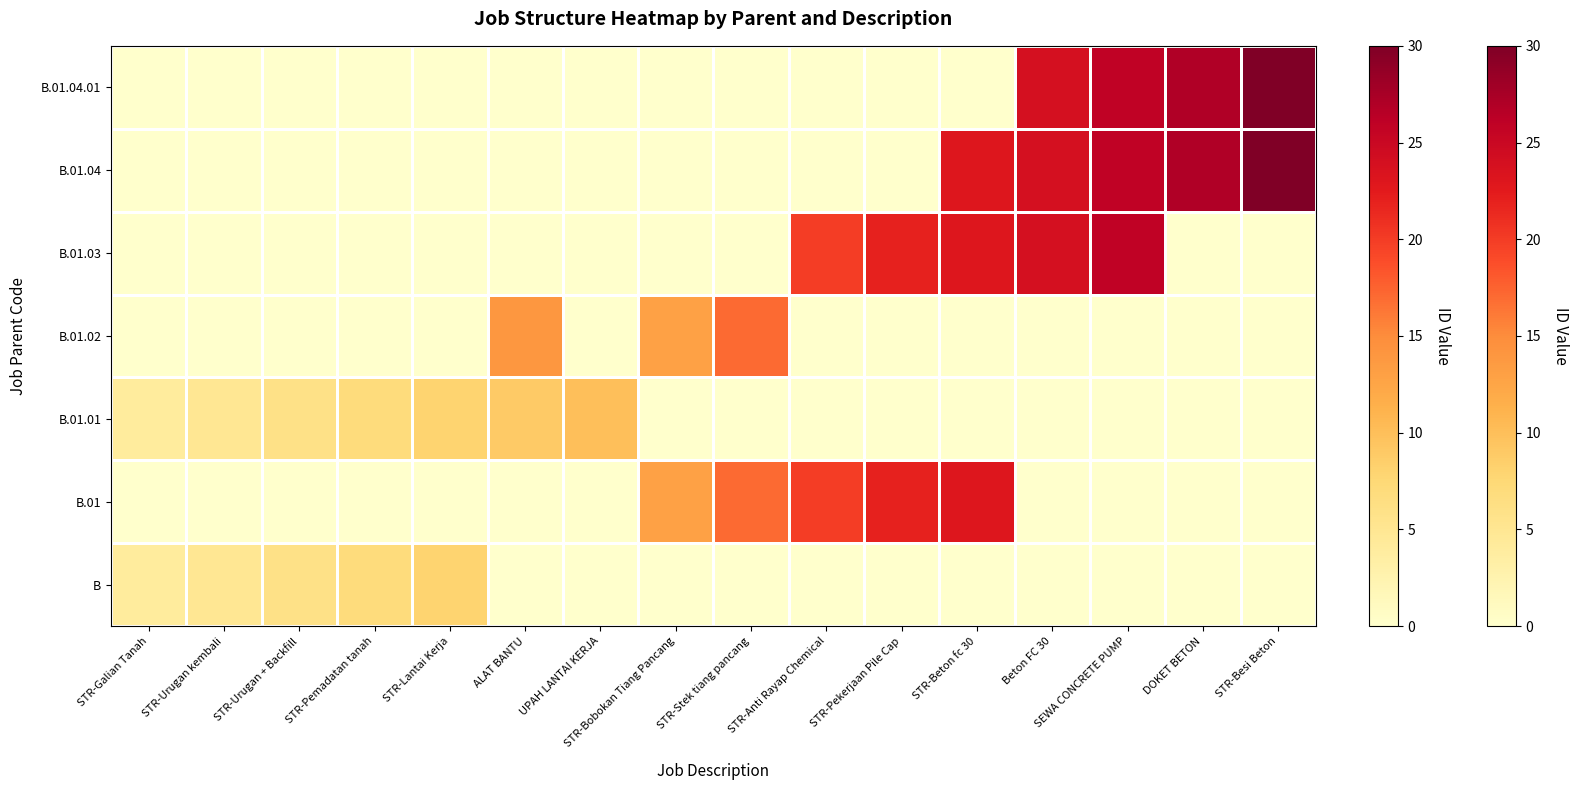

Reading left to right, extract all data points from this chart.

B: STR-Galian Tanah=4	STR-Urugan kembali=5	STR-Urugan + Backfill=6	STR-Pemadatan tanah=7	STR-Lantai Kerja=8	ALAT BANTU=0	UPAH LANTAI KERJA=0	STR-Bobokan Tiang Pancang=0	STR-Stek tiang pancang=0	STR-Anti Rayap Chemical=0	STR-Pekerjaan Pile Cap=0	STR-Beton fc 30=0	Beton FC 30=0	SEWA CONCRETE PUMP=0	DOKET BETON=0	STR-Besi Beton=0
B.01: STR-Galian Tanah=0	STR-Urugan kembali=0	STR-Urugan + Backfill=0	STR-Pemadatan tanah=0	STR-Lantai Kerja=0	ALAT BANTU=0	UPAH LANTAI KERJA=0	STR-Bobokan Tiang Pancang=13	STR-Stek tiang pancang=17	STR-Anti Rayap Chemical=20	STR-Pekerjaan Pile Cap=22	STR-Beton fc 30=23	Beton FC 30=0	SEWA CONCRETE PUMP=0	DOKET BETON=0	STR-Besi Beton=0
B.01.01: STR-Galian Tanah=4	STR-Urugan kembali=5	STR-Urugan + Backfill=6	STR-Pemadatan tanah=7	STR-Lantai Kerja=8	ALAT BANTU=9	UPAH LANTAI KERJA=10	STR-Bobokan Tiang Pancang=0	STR-Stek tiang pancang=0	STR-Anti Rayap Chemical=0	STR-Pekerjaan Pile Cap=0	STR-Beton fc 30=0	Beton FC 30=0	SEWA CONCRETE PUMP=0	DOKET BETON=0	STR-Besi Beton=0
B.01.02: STR-Galian Tanah=0	STR-Urugan kembali=0	STR-Urugan + Backfill=0	STR-Pemadatan tanah=0	STR-Lantai Kerja=0	ALAT BANTU=14	UPAH LANTAI KERJA=0	STR-Bobokan Tiang Pancang=13	STR-Stek tiang pancang=17	STR-Anti Rayap Chemical=0	STR-Pekerjaan Pile Cap=0	STR-Beton fc 30=0	Beton FC 30=0	SEWA CONCRETE PUMP=0	DOKET BETON=0	STR-Besi Beton=0
B.01.03: STR-Galian Tanah=0	STR-Urugan kembali=0	STR-Urugan + Backfill=0	STR-Pemadatan tanah=0	STR-Lantai Kerja=0	ALAT BANTU=0	UPAH LANTAI KERJA=0	STR-Bobokan Tiang Pancang=0	STR-Stek tiang pancang=0	STR-Anti Rayap Chemical=20	STR-Pekerjaan Pile Cap=22	STR-Beton fc 30=23	Beton FC 30=24	SEWA CONCRETE PUMP=26	DOKET BETON=0	STR-Besi Beton=0
B.01.04: STR-Galian Tanah=0	STR-Urugan kembali=0	STR-Urugan + Backfill=0	STR-Pemadatan tanah=0	STR-Lantai Kerja=0	ALAT BANTU=0	UPAH LANTAI KERJA=0	STR-Bobokan Tiang Pancang=0	STR-Stek tiang pancang=0	STR-Anti Rayap Chemical=0	STR-Pekerjaan Pile Cap=0	STR-Beton fc 30=23	Beton FC 30=24	SEWA CONCRETE PUMP=26	DOKET BETON=27	STR-Besi Beton=30
B.01.04.01: STR-Galian Tanah=0	STR-Urugan kembali=0	STR-Urugan + Backfill=0	STR-Pemadatan tanah=0	STR-Lantai Kerja=0	ALAT BANTU=0	UPAH LANTAI KERJA=0	STR-Bobokan Tiang Pancang=0	STR-Stek tiang pancang=0	STR-Anti Rayap Chemical=0	STR-Pekerjaan Pile Cap=0	STR-Beton fc 30=0	Beton FC 30=24	SEWA CONCRETE PUMP=26	DOKET BETON=27	STR-Besi Beton=30